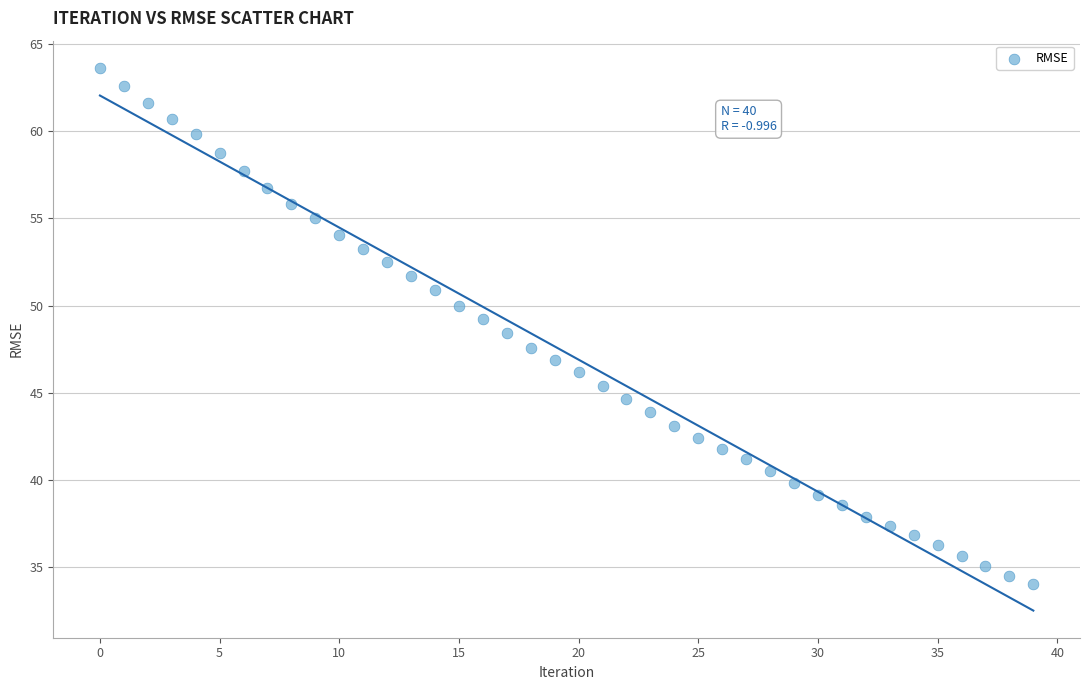

What is the range of Y values (max minus min)?

29.6